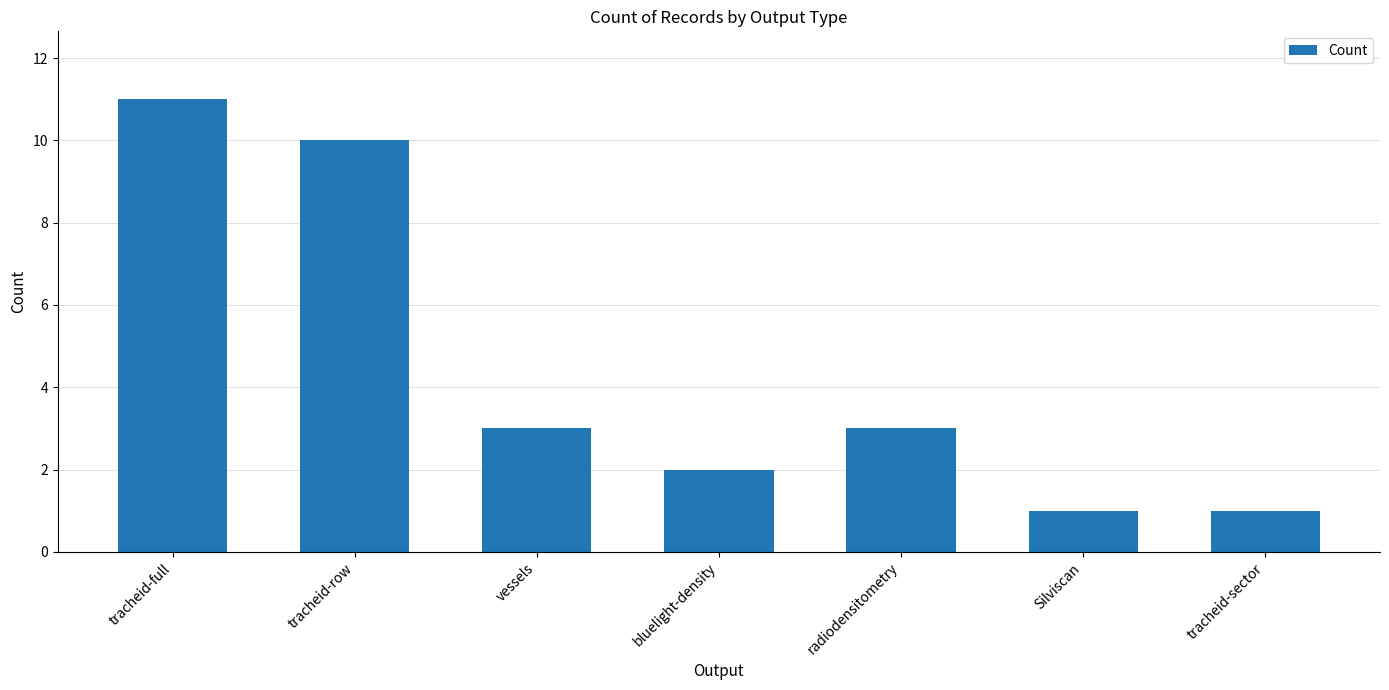

Reading left to right, list all the values displayed in this chart.

tracheid-full=11	tracheid-row=10	vessels=3	bluelight-density=2	radiodensitometry=3	Silviscan=1	tracheid-sector=1